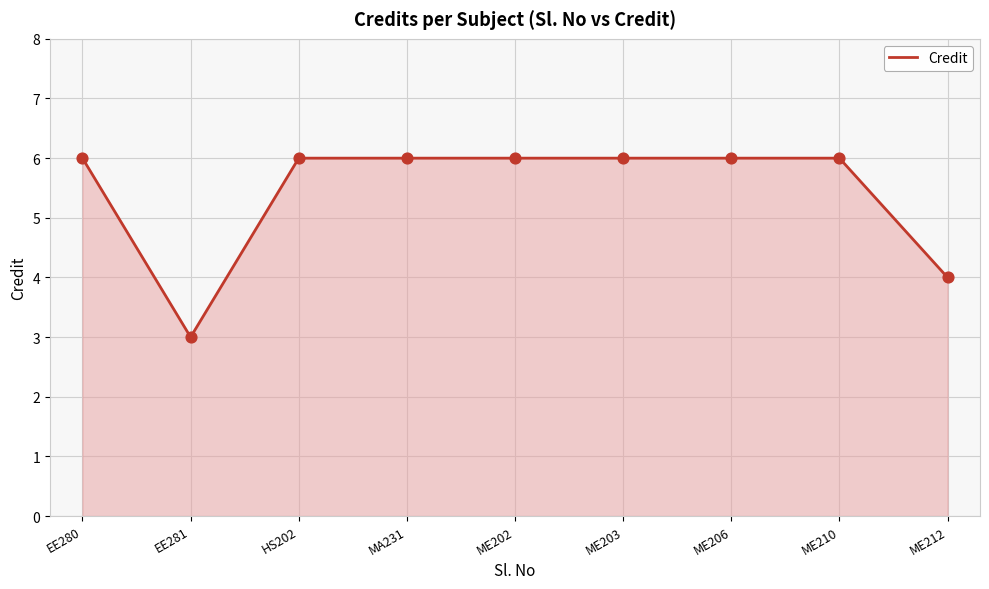

What is the ratio of the value at ME202 to the value at ME210?

1.0